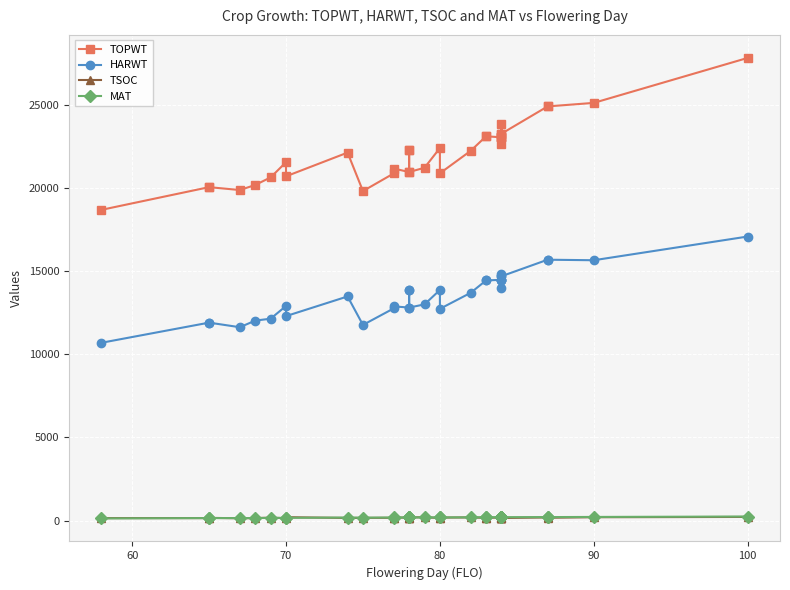

What is the value of the TOPWT point at the 28th from the left?

23844